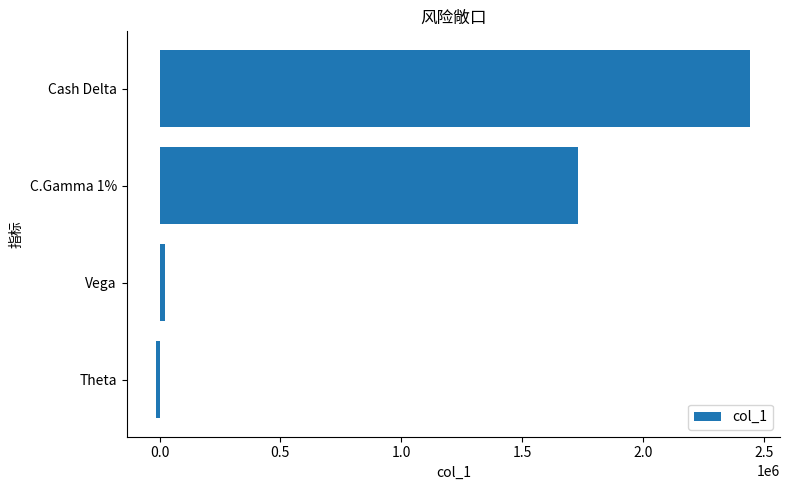

Reading top to bottom, extract all data points from this chart.

Cash Delta=2443775	C.Gamma 1%=1731205	Vega=24169	Theta=-13575